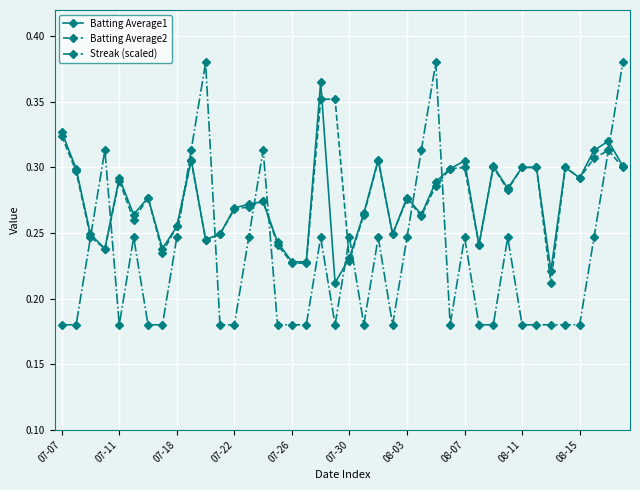

True or false: Batting Average2 has more than 2 interior local peaks.

True